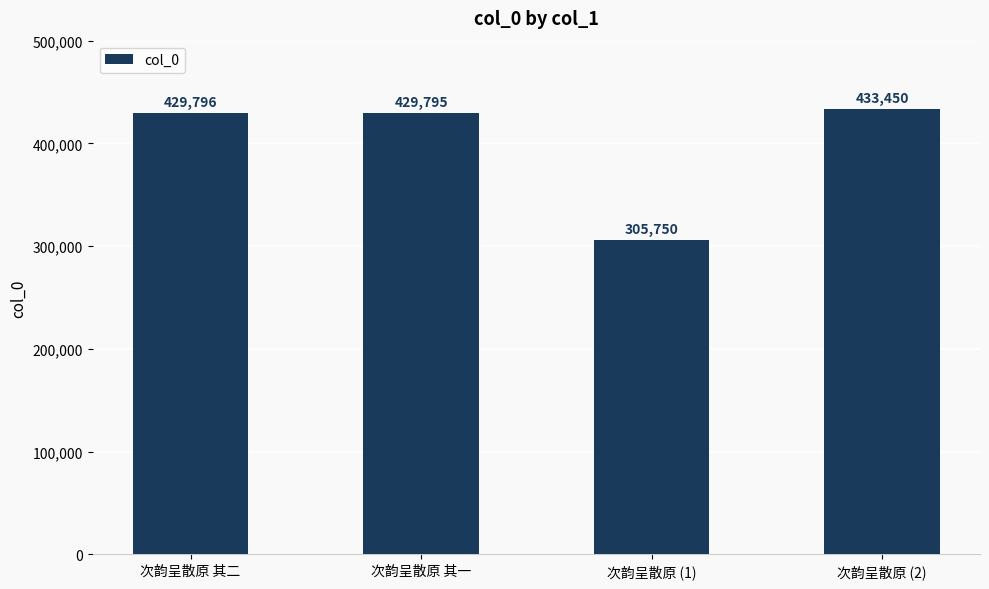

What is the value of the 2nd bar from the left?

429795